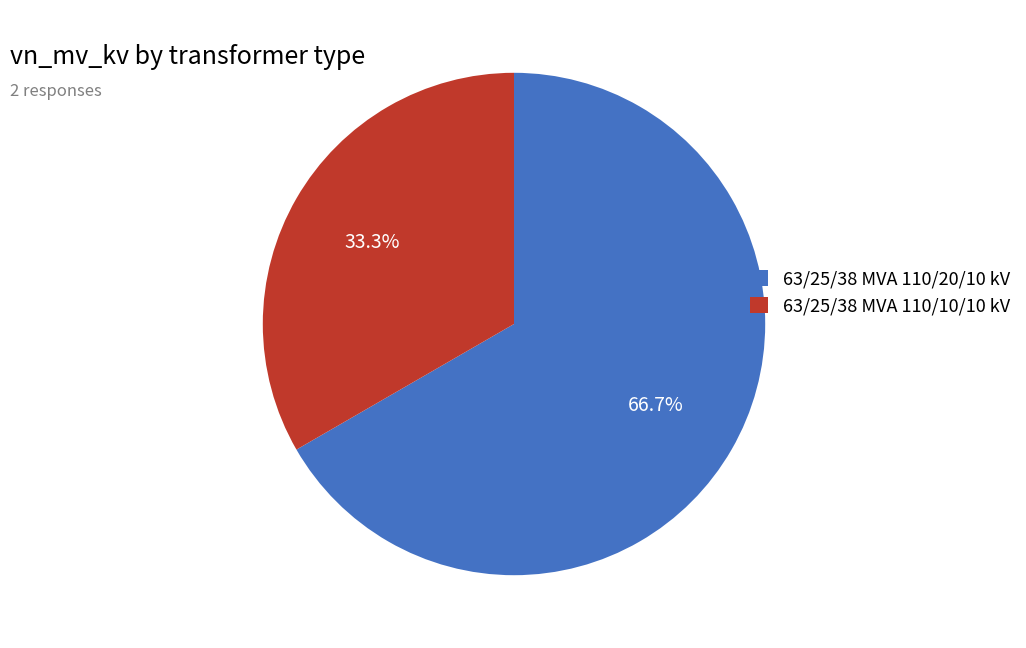

To the nearest percent, what portion does 63/25/38 MVA 110/20/10 kV represent?

67%